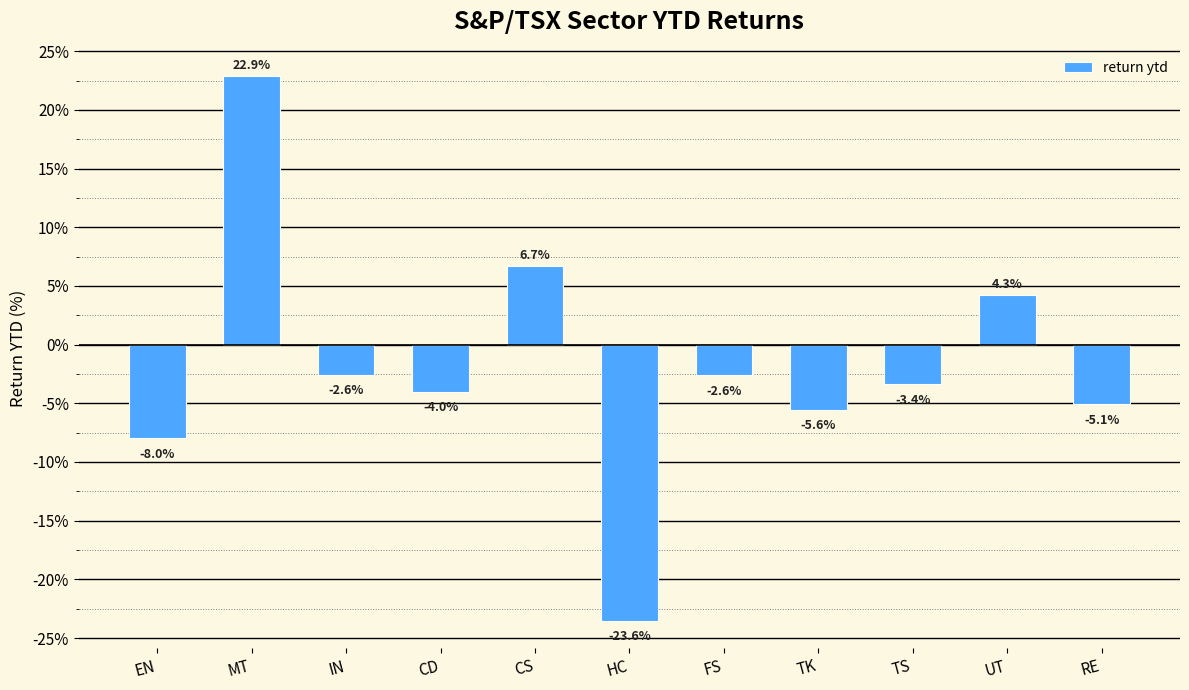

Between HC and RE, which is larger?

RE